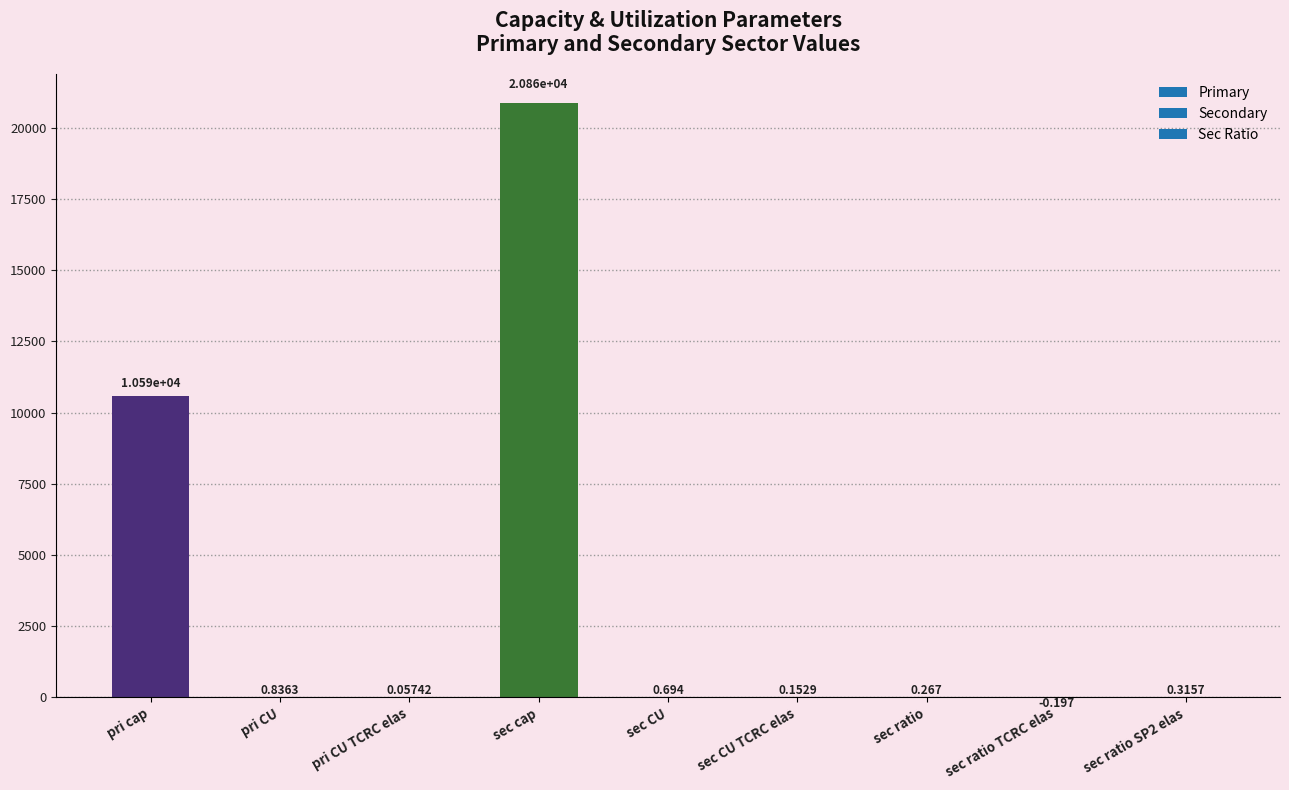

Where is the data nearest to the value 10431?

pri cap